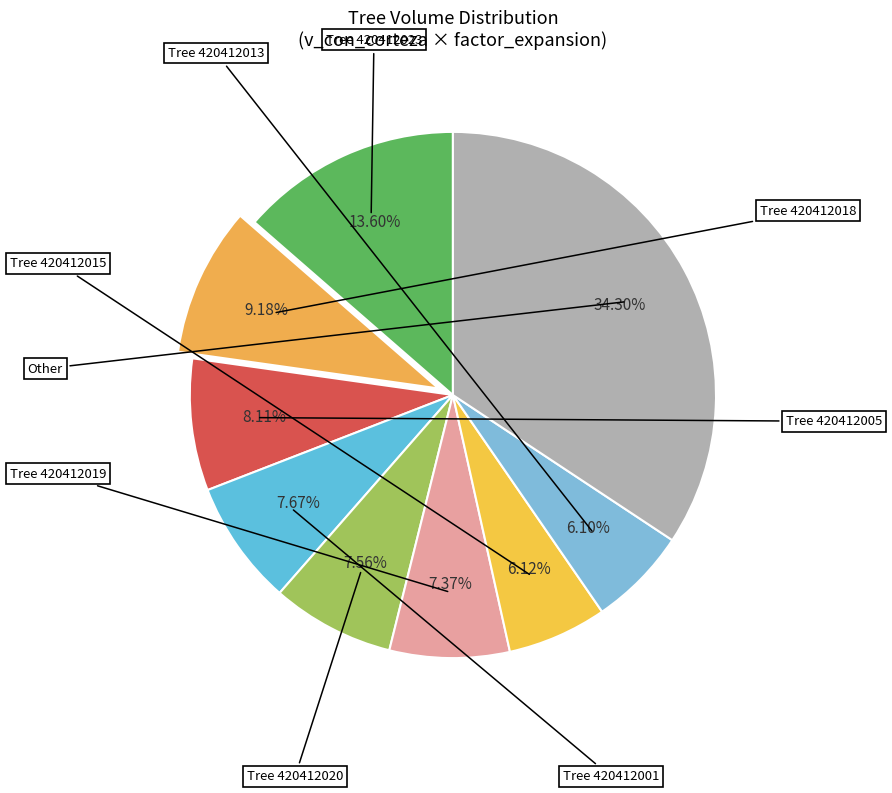

To the nearest percent, what is the difference between the largest and smallest slice percentages?

28%